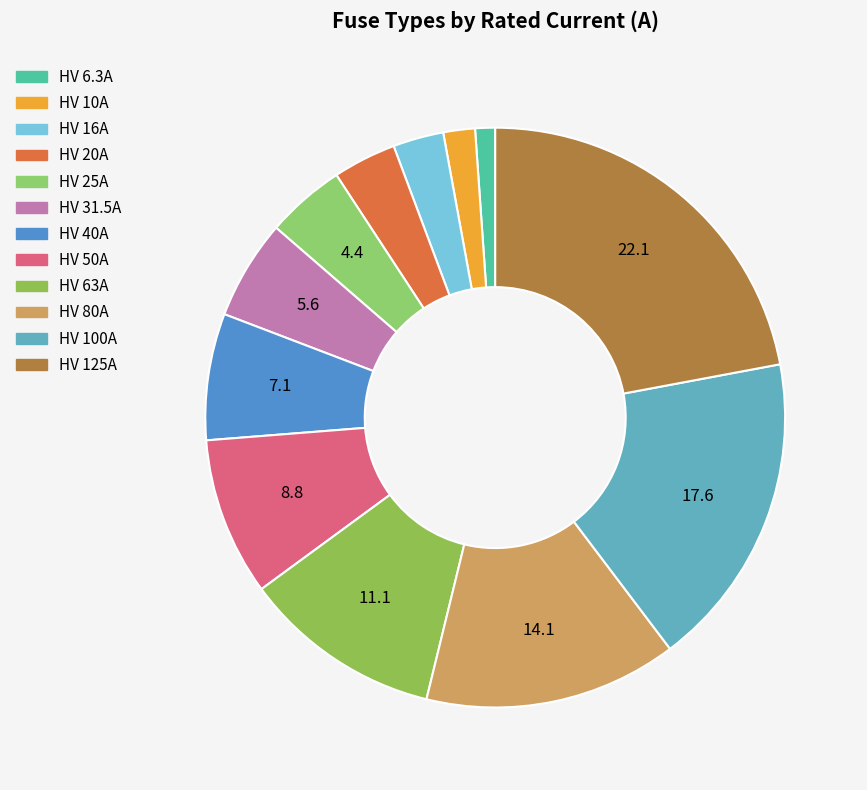

What is the ratio of the value at HV 80A to the value at HV 6.3A?

12.7